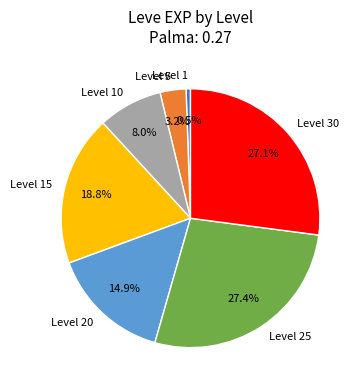

Is there any slice that represents more than half of the pie?

No